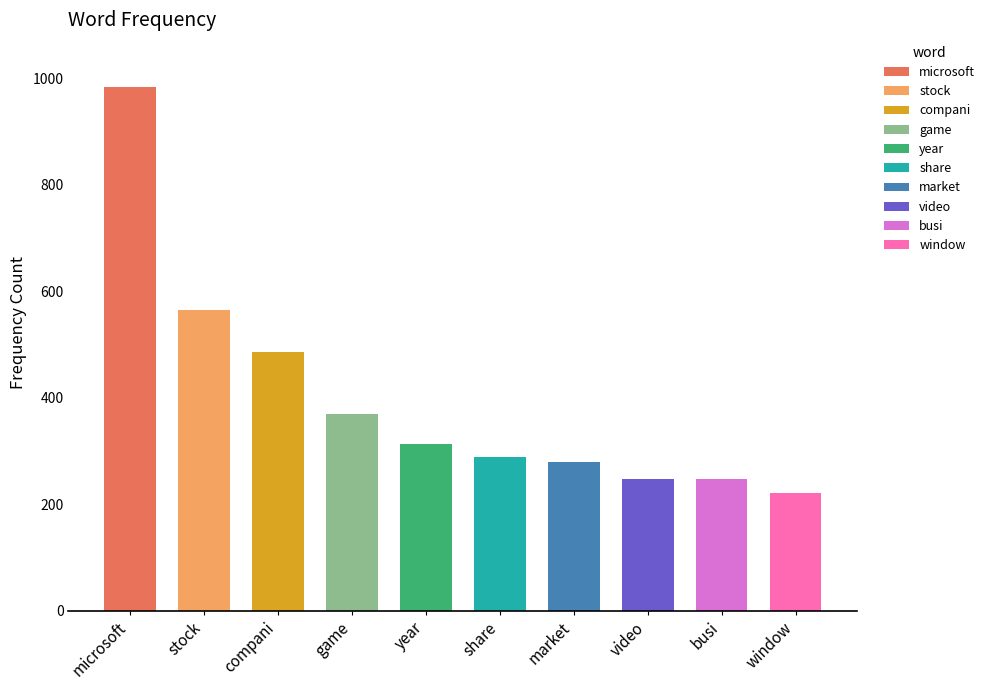

What is the sum of all values?

3999